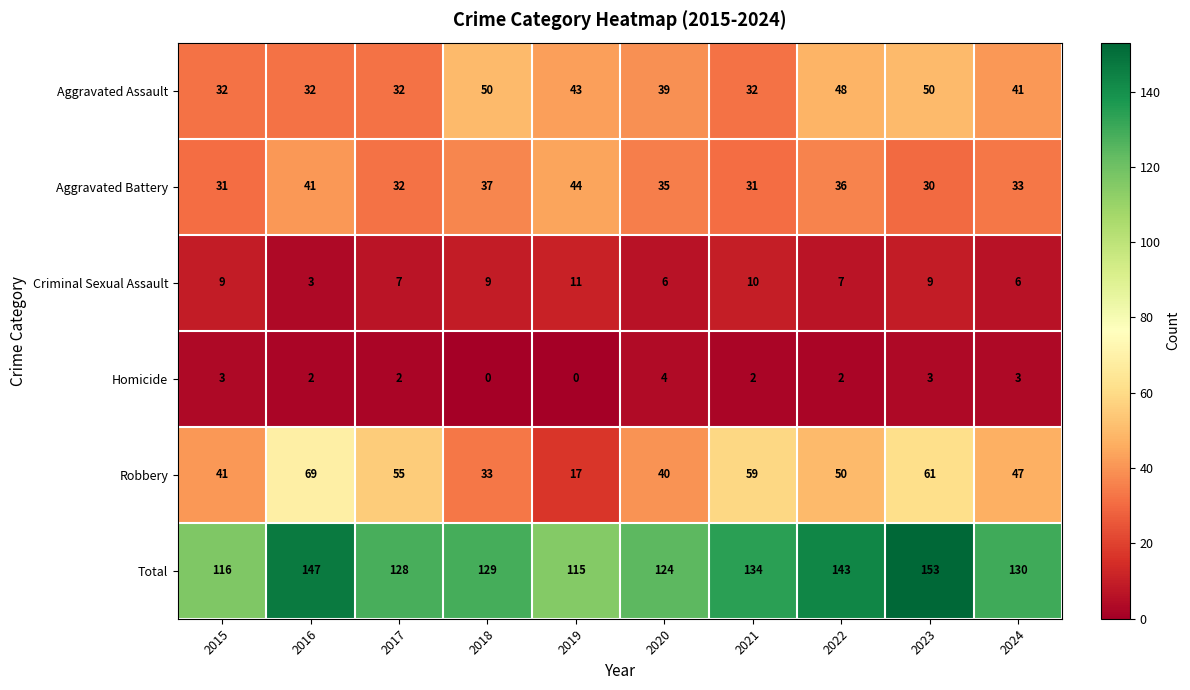

What is the maximum value shown in the chart?

153